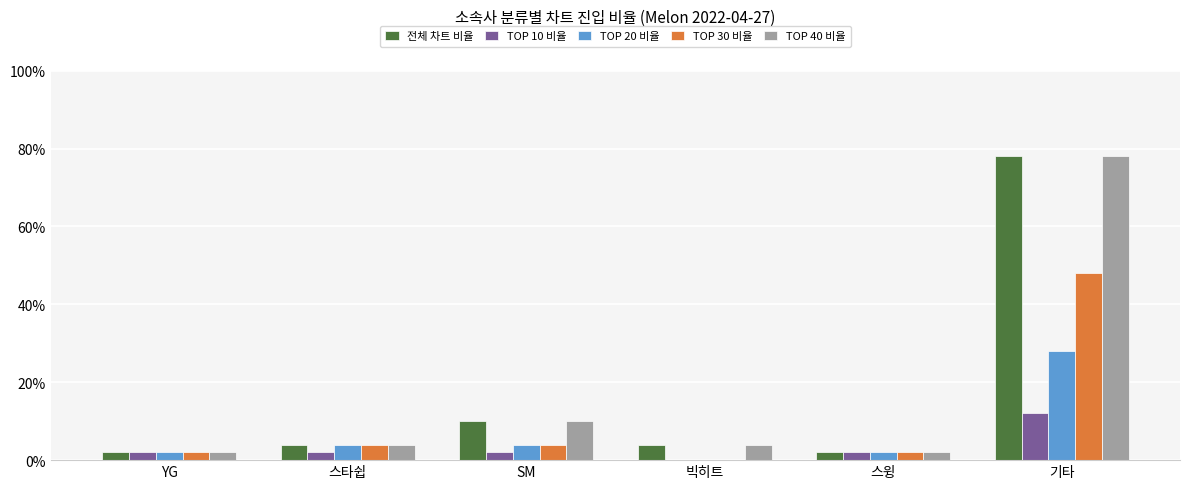

How many values in TOP 20 비율 are above zero?

5